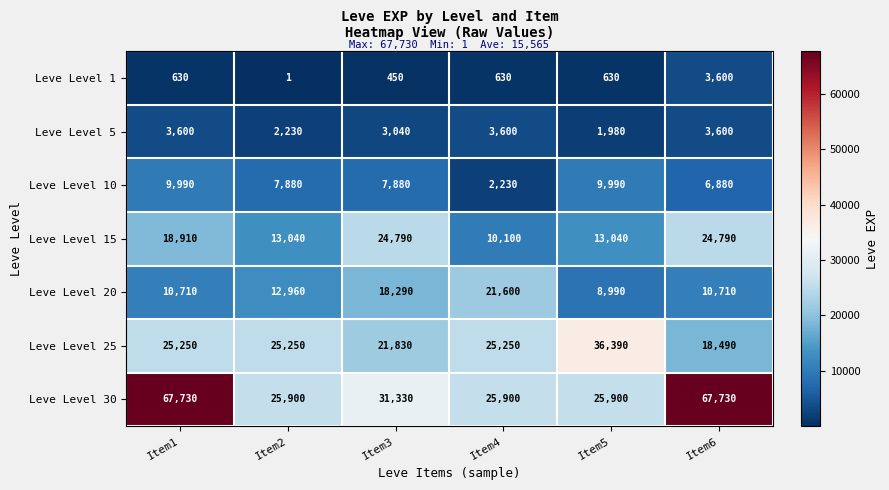

How many values in the Leve Level 30 series are below 31330?

3